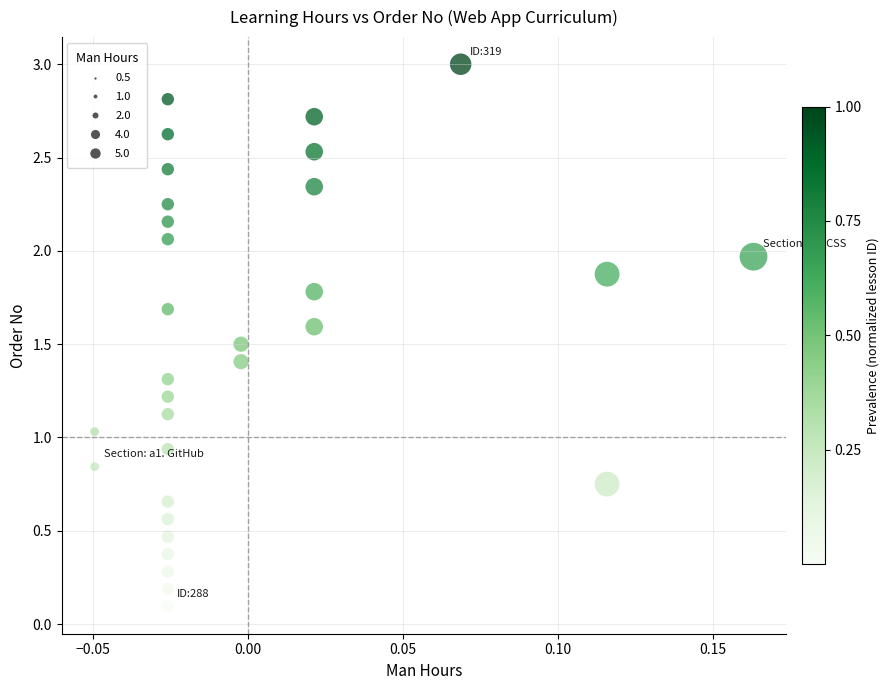

What is the range of Y values (max minus min)?

2.9